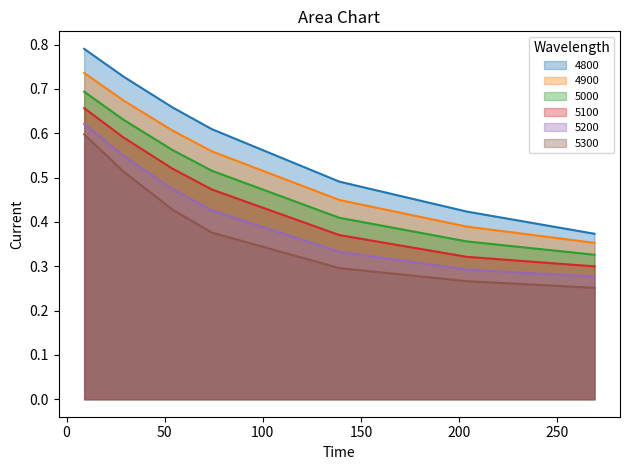

Reading right to left, list all the values displayed in this chart.

4800: 0.4	0.4	0.5	0.6	0.7	0.7	0.8
4900: 0.4	0.4	0.4	0.6	0.6	0.7	0.7
5000: 0.3	0.4	0.4	0.5	0.6	0.6	0.7
5100: 0.3	0.3	0.4	0.5	0.5	0.6	0.7
5200: 0.3	0.3	0.3	0.4	0.5	0.5	0.6
5300: 0.3	0.3	0.3	0.4	0.4	0.5	0.6